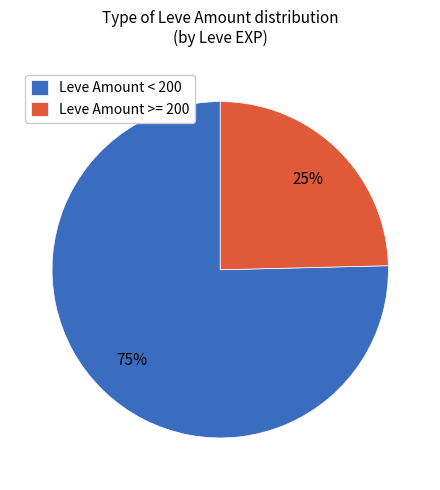

Which category has the biggest portion of the pie?

Leve Amount < 200